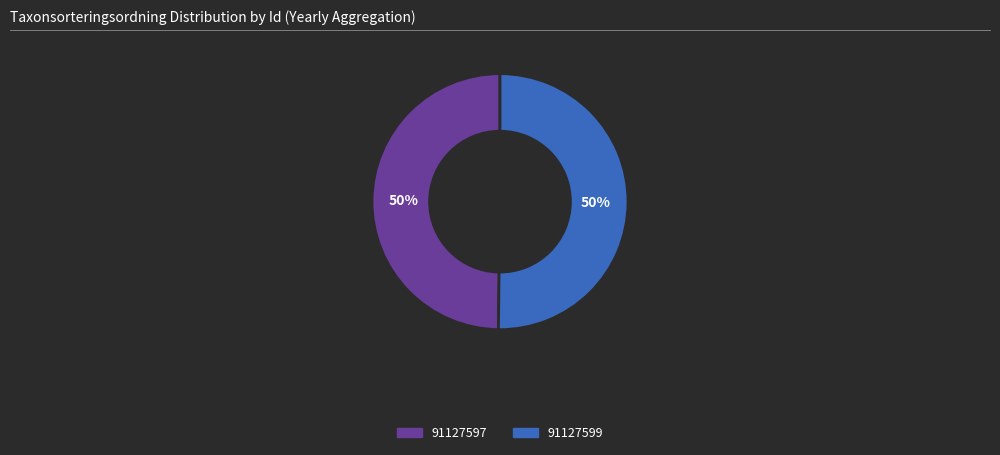

Do 91127599 and 91127597 together represent more than half of the pie?

Yes